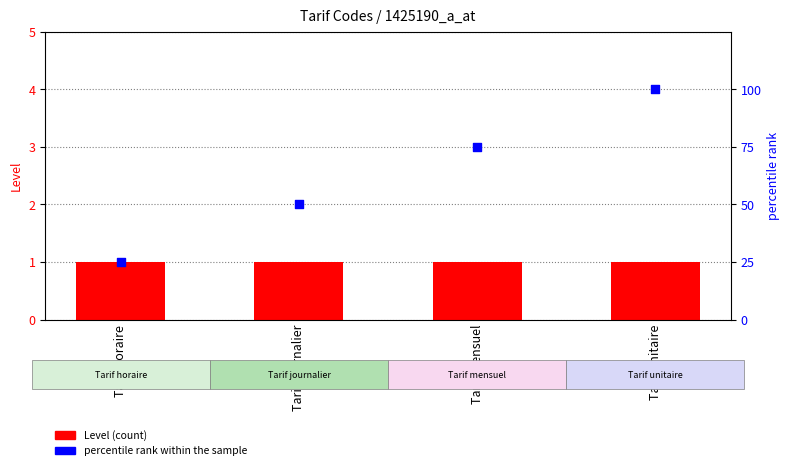

At which category is the sum across all series the highest?

Tarif unitaire